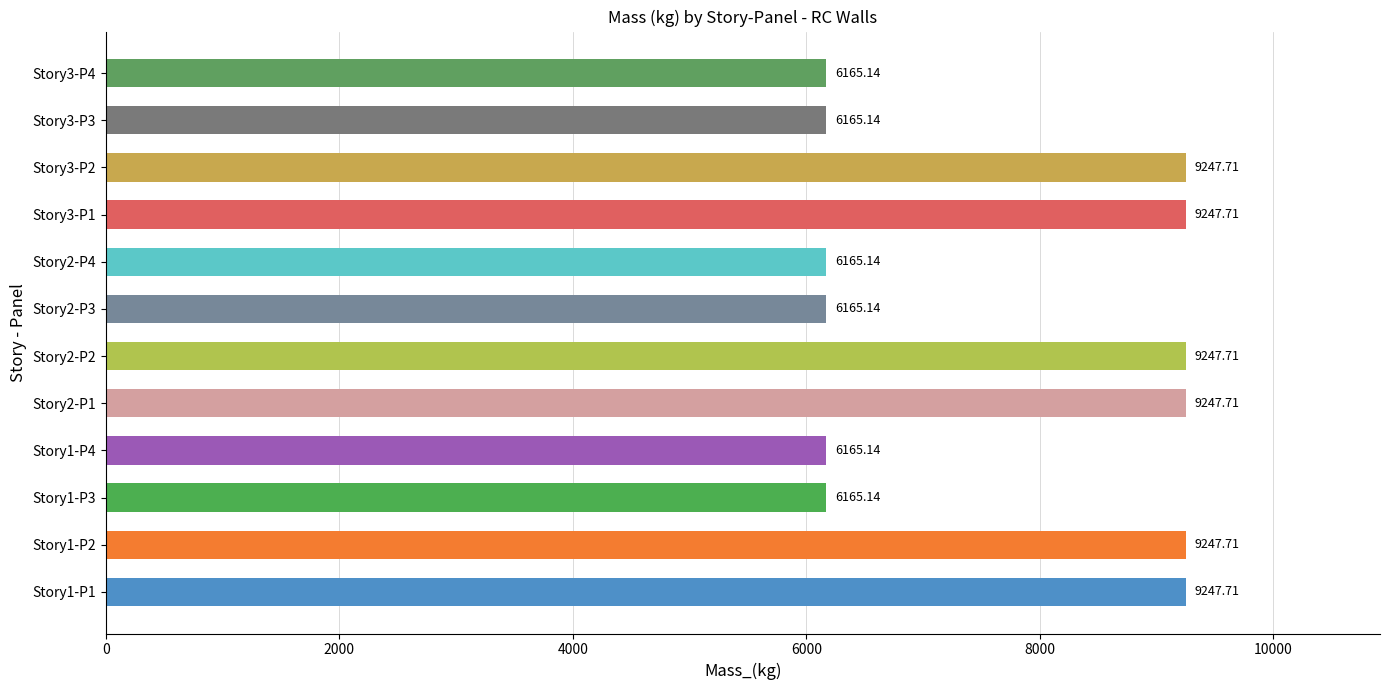

What is the difference between the maximum and second lowest values?

3082.6